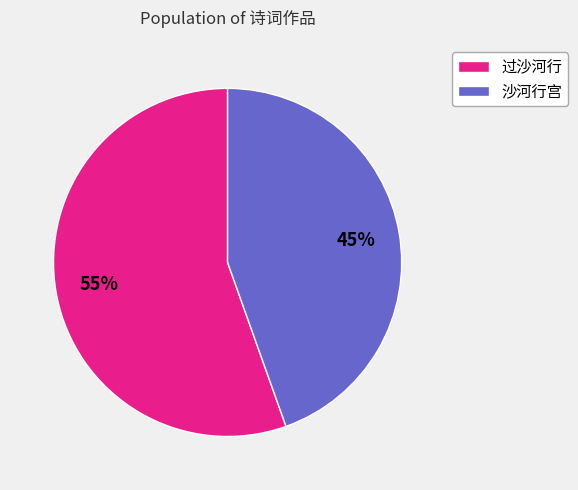

Is it true that 过沙河行 is 49% of the pie?

False